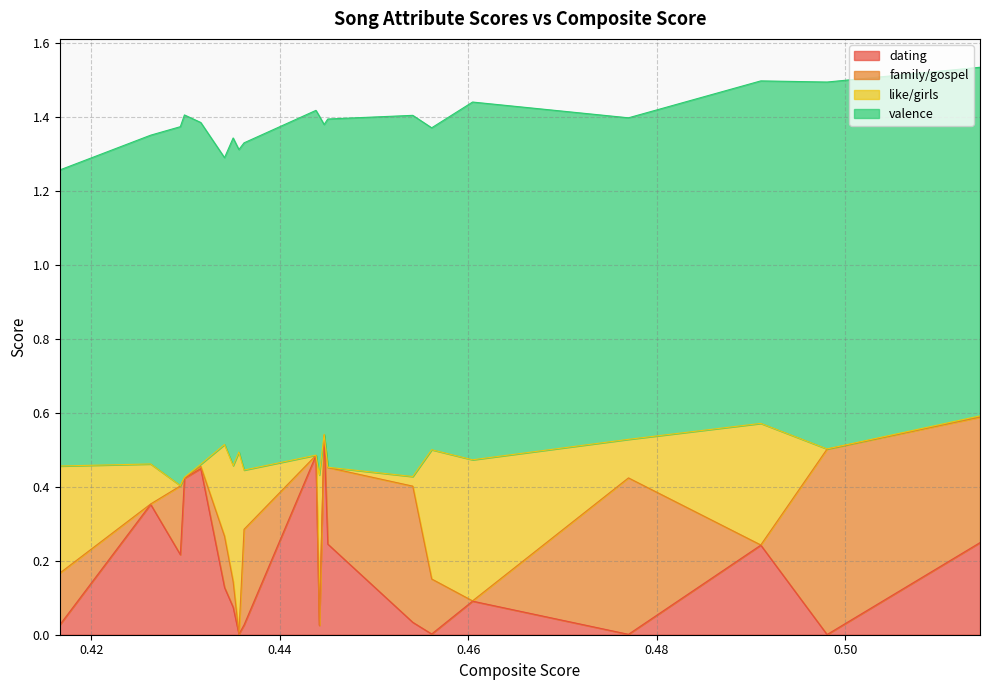

At which category is the sum across all series the highest?

0.5143021142627738